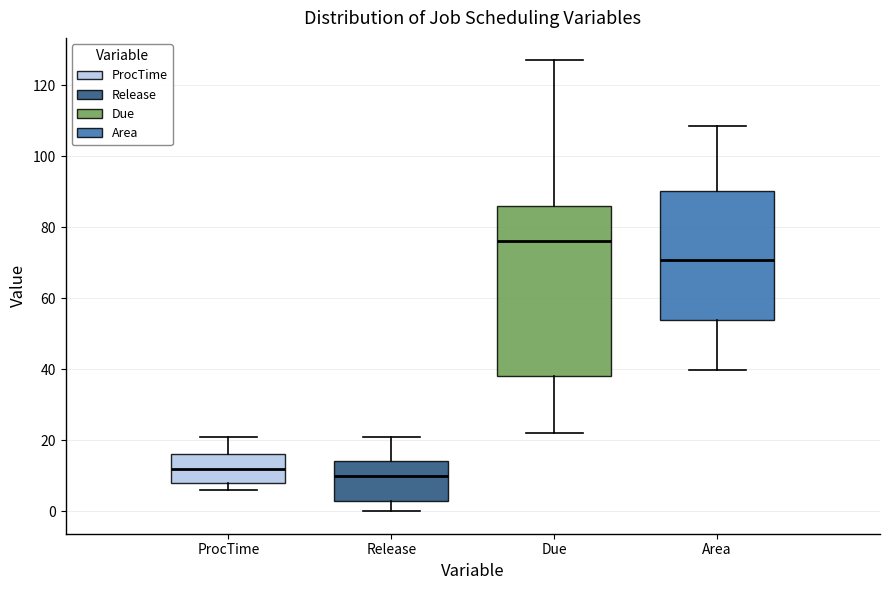

Reading left to right, read every box against the y-axis: the position of its median line, the range the box covers, and the ends of its whiskers. The values are not printed on the chart, so give them approximately, as read against the axis.

ProcTime: median 12, box 8 to 16, whiskers 6 to 22
Release: median 10, box 4 to 14, whiskers 0 to 22
Due: median 76, box 38 to 86, whiskers 22 to 128
Area: median 70, box 54 to 90, whiskers 40 to 108